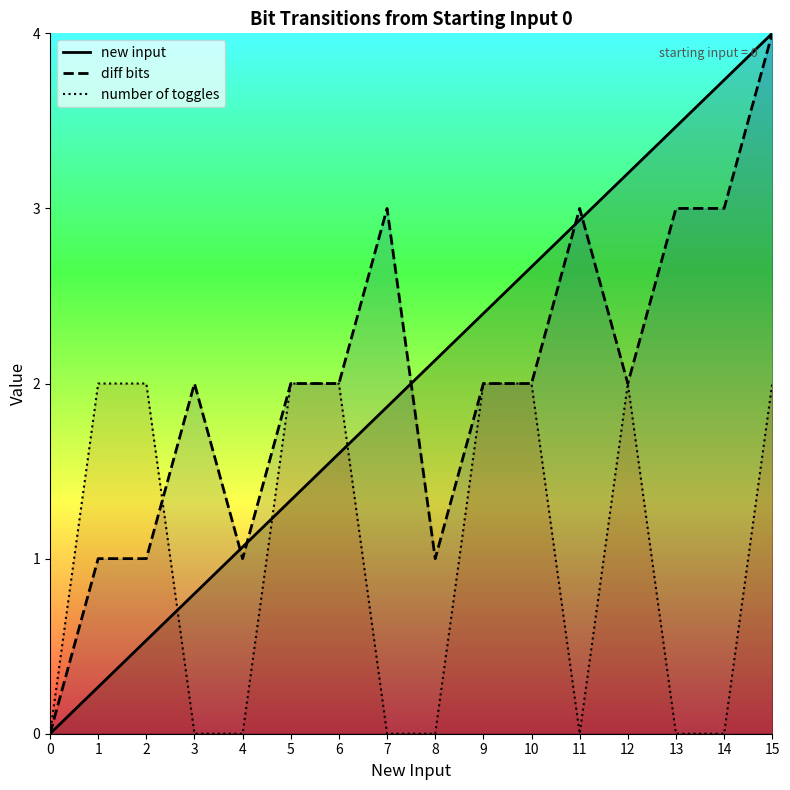

List the labels in order of new input value, smallest first.

0, 1, 2, 3, 4, 5, 6, 7, 8, 9, 10, 11, 12, 13, 14, 15